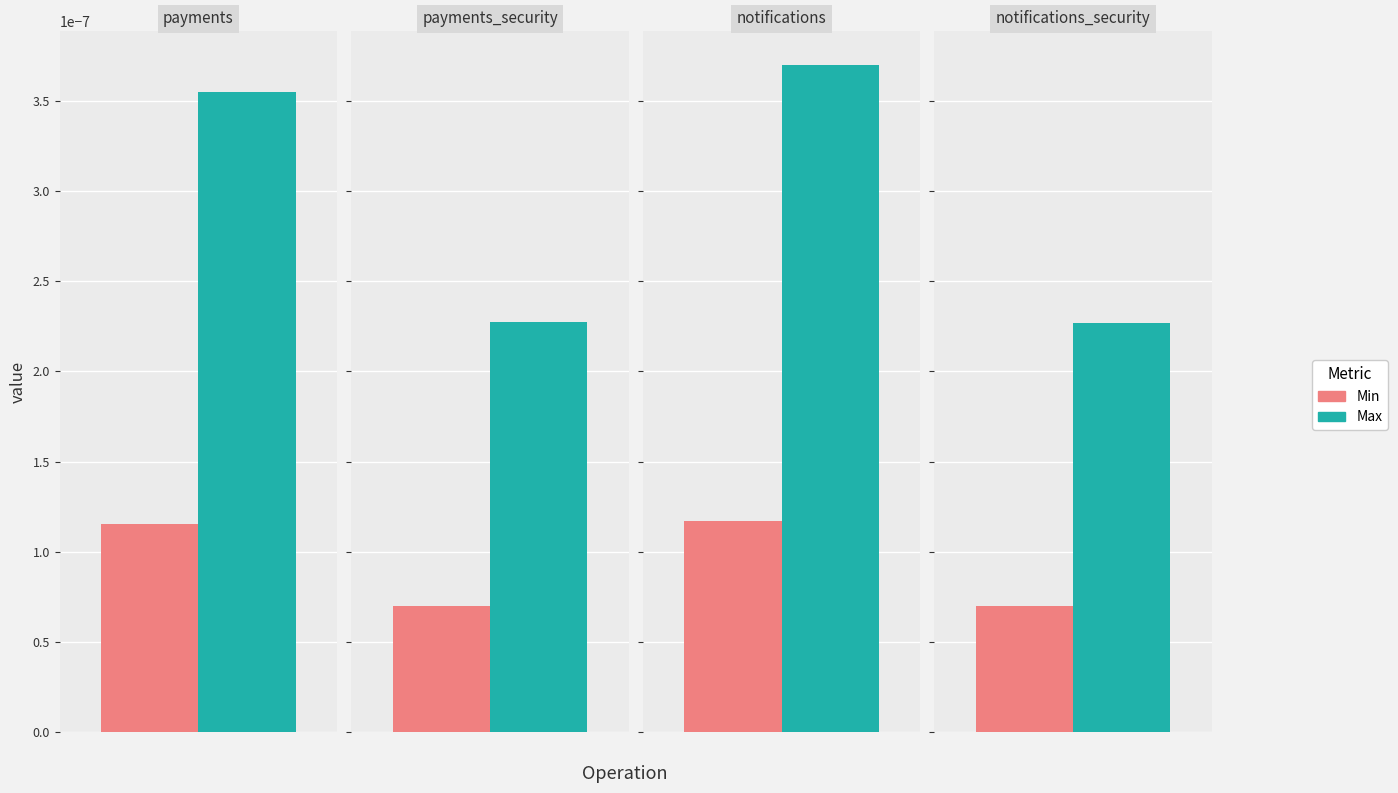

The Min series shows 0.0 at payments. True or false?

False